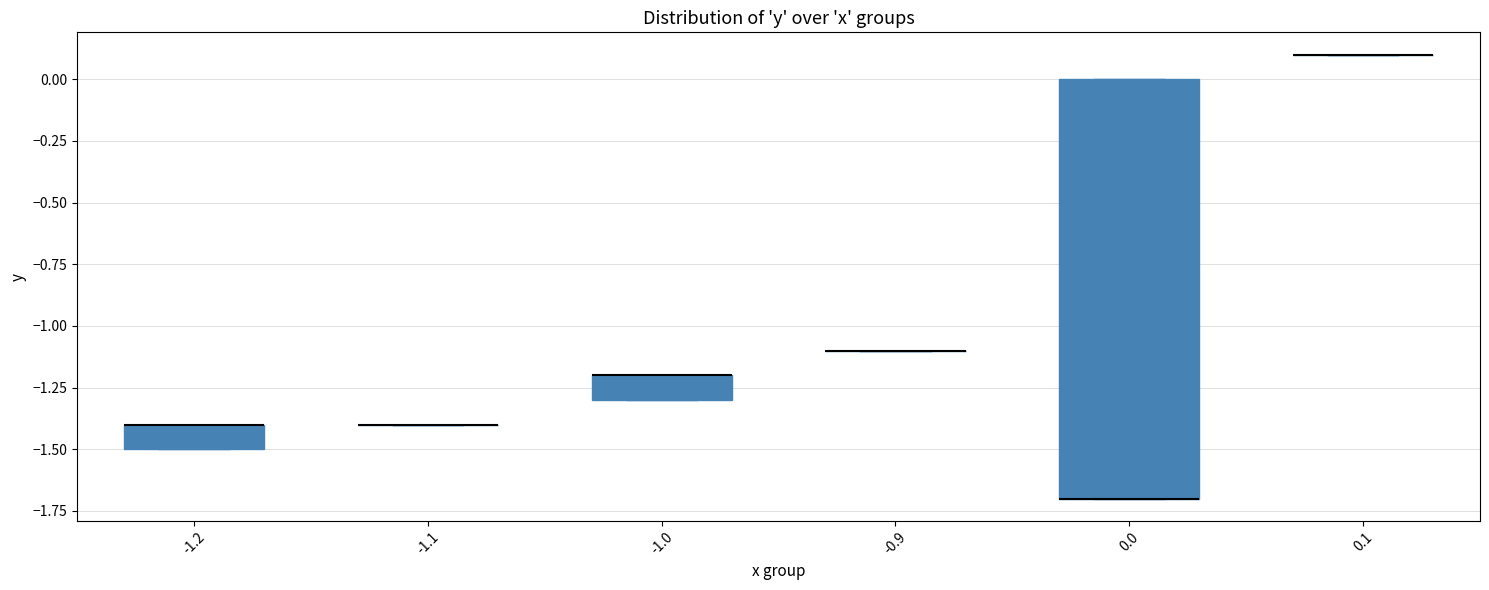

Reading left to right, read every box against the y-axis: the position of its median line, the range the box covers, and the ends of its whiskers. The values are not printed on the chart, so give them approximately, as read against the axis.

-1.2: median -1.4 (drawn on the box's upper edge), box -1.5 to -1.4, whiskers -1.5 to -1.4
-1.1: box collapsed to a line at -1.4, whiskers -1.4 to -1.4
-1.0: median -1.2 (drawn on the box's upper edge), box -1.3 to -1.2, whiskers -1.3 to -1.2
-0.9: box collapsed to a line at -1.1, whiskers -1.1 to -1.1
0.0: median -1.7 (drawn on the box's lower edge), box -1.7 to 0.0, whiskers -1.7 to 0.0
0.1: box collapsed to a line at 0.1, whiskers 0.1 to 0.1